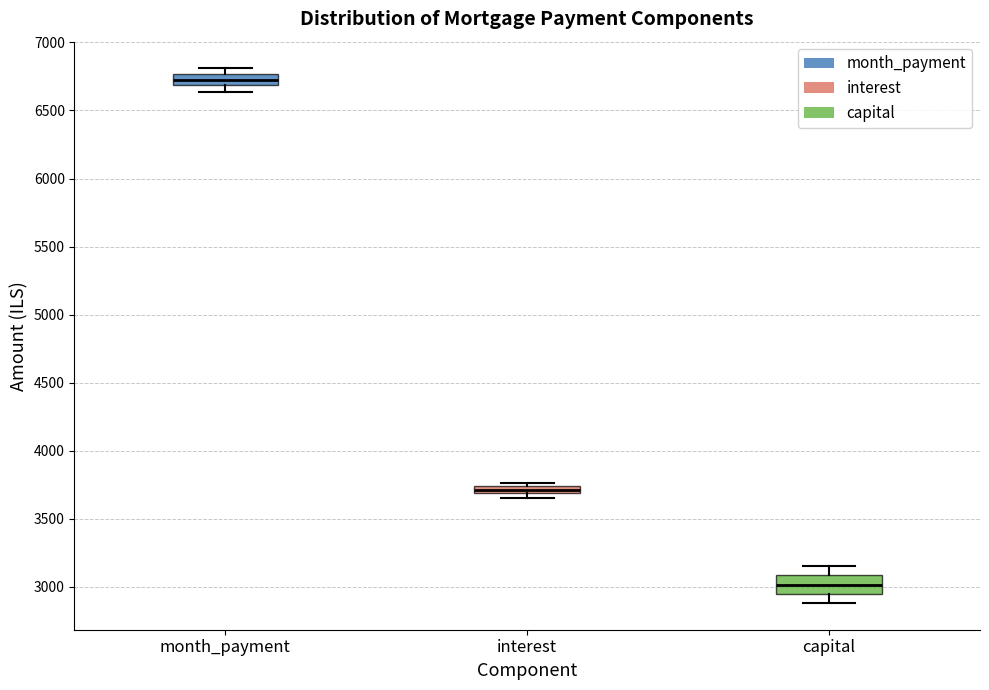

Comparing the boxes themselves (not the whiskers), which one is the tallest?

capital